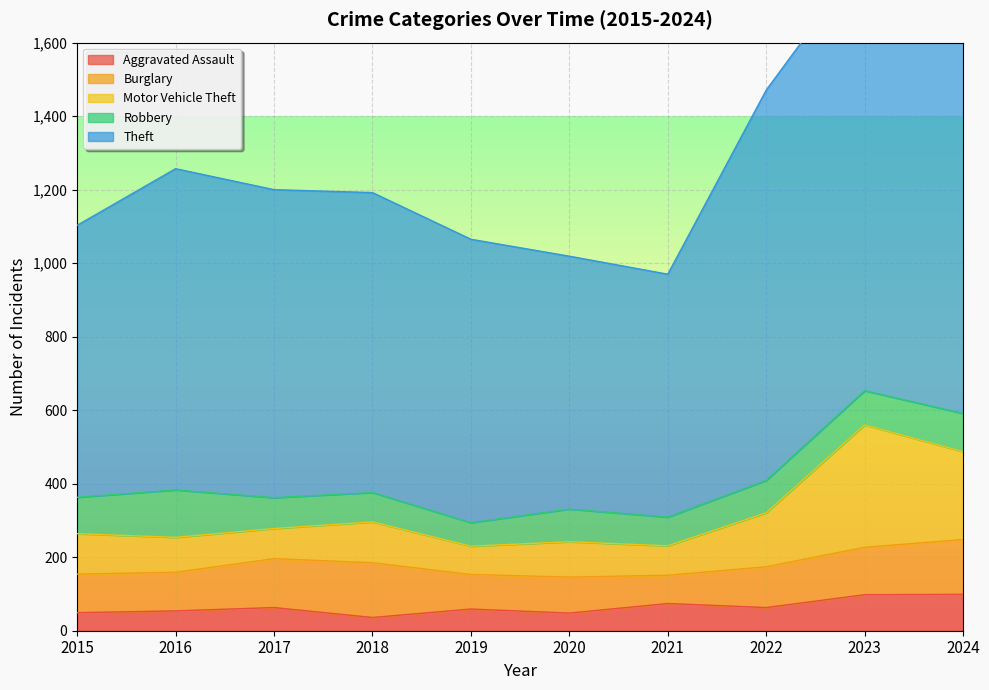

What is the minimum value for Aggravated Assault?

36